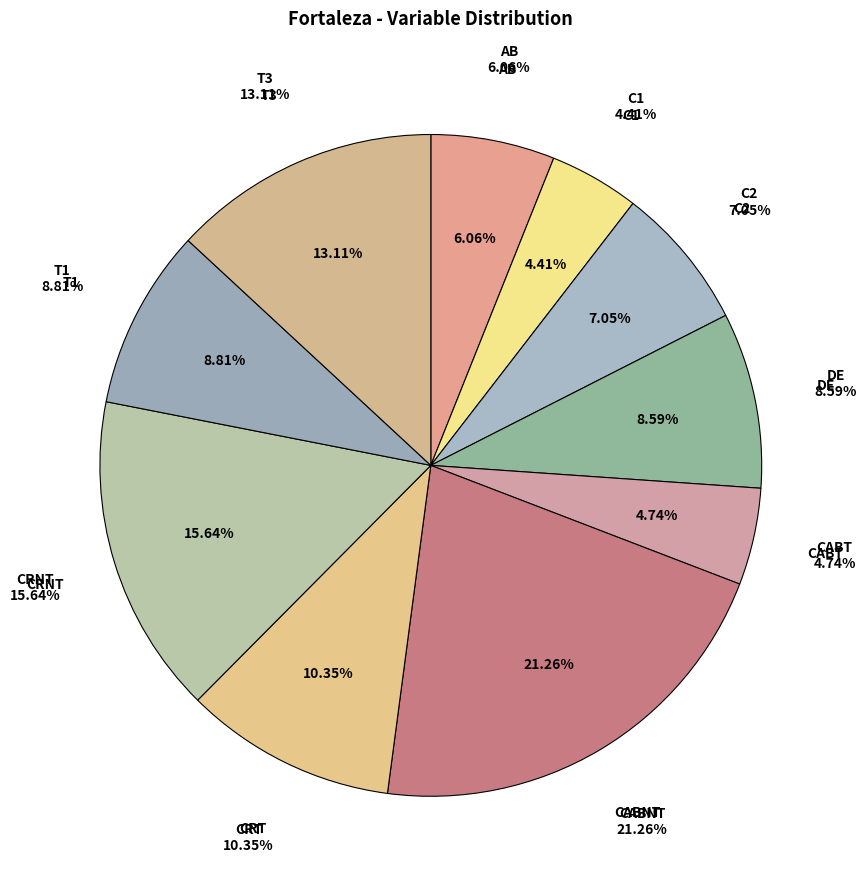

Is there a majority slice in this chart?

No